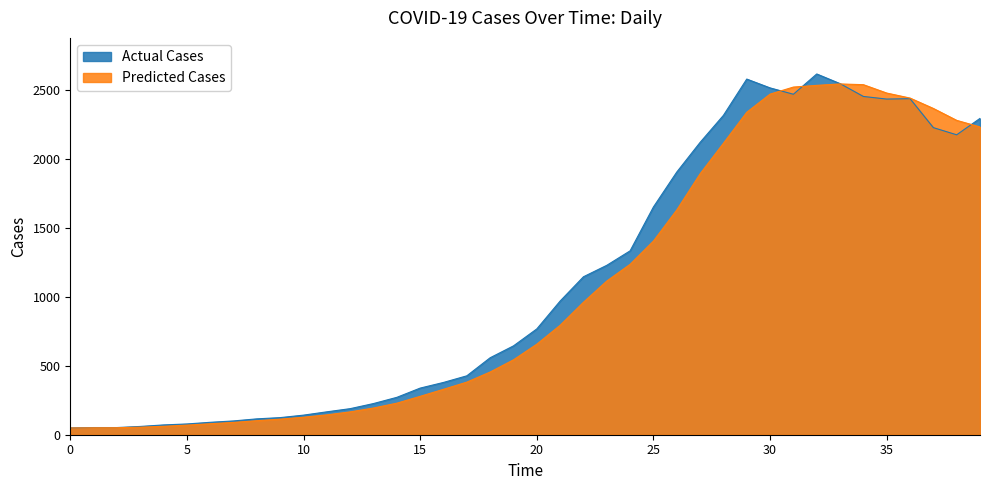

Where is the first local minimum?

2020-03-29